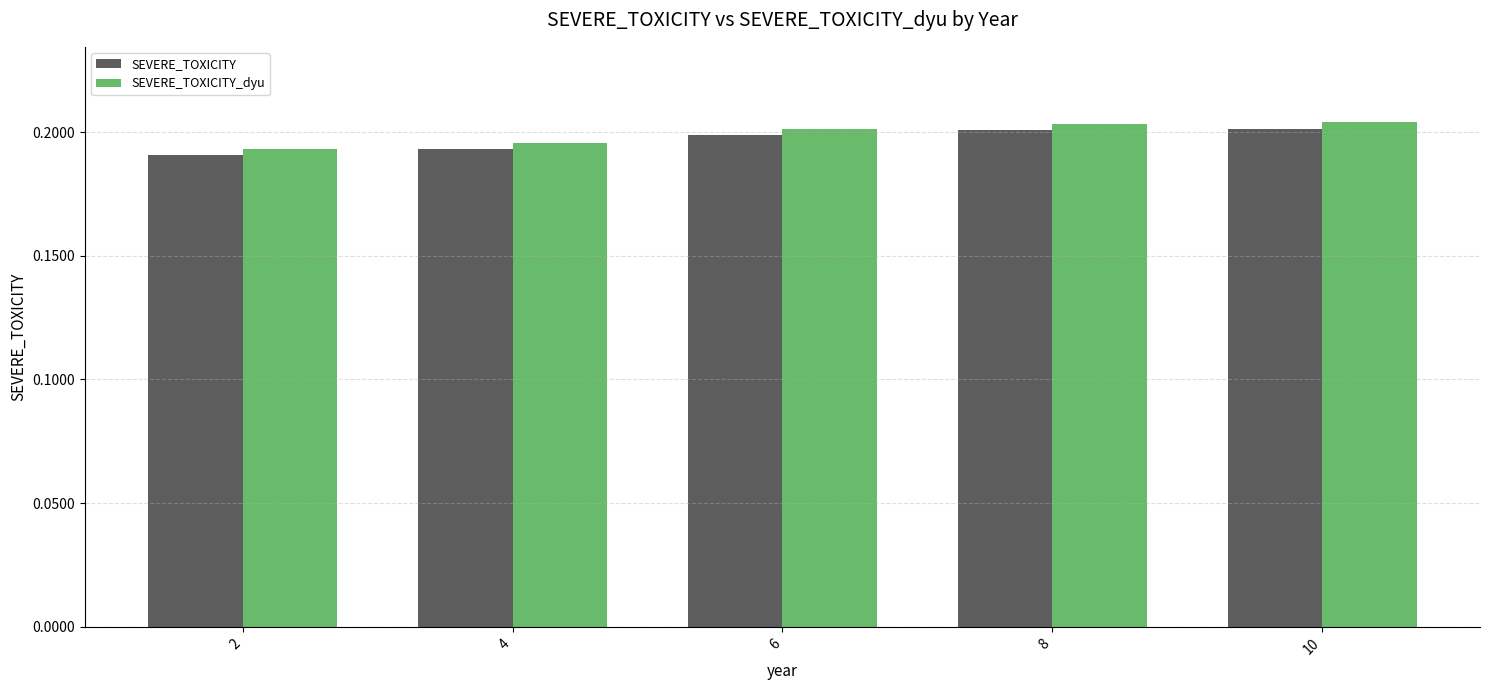

What are all the series names shown in the legend?

SEVERE_TOXICITY, SEVERE_TOXICITY_dyu